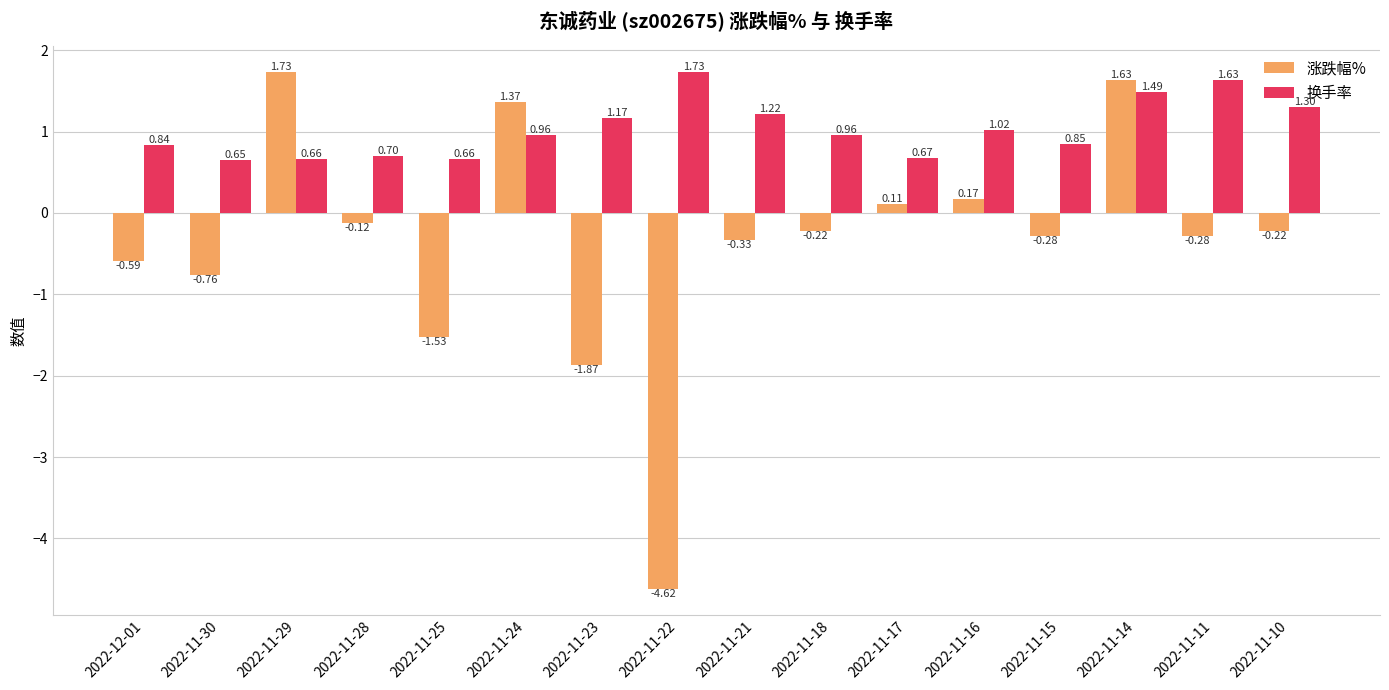

Which category has the lowest value across all series?

2022-11-22